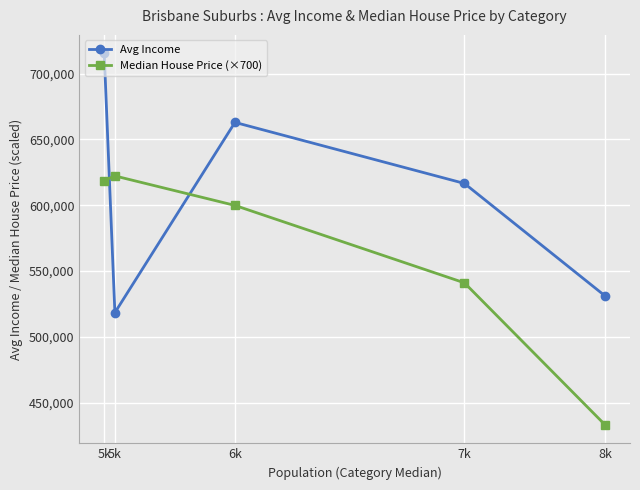

Reading left to right, list all the values displayed in this chart.

Avg Income: 5k=715328	5k=518465	6k=662967	7k=616588	8k=531232
Median House Price (×700): 5k=618800	5k=622300	6k=599900	7k=541100	8k=433300